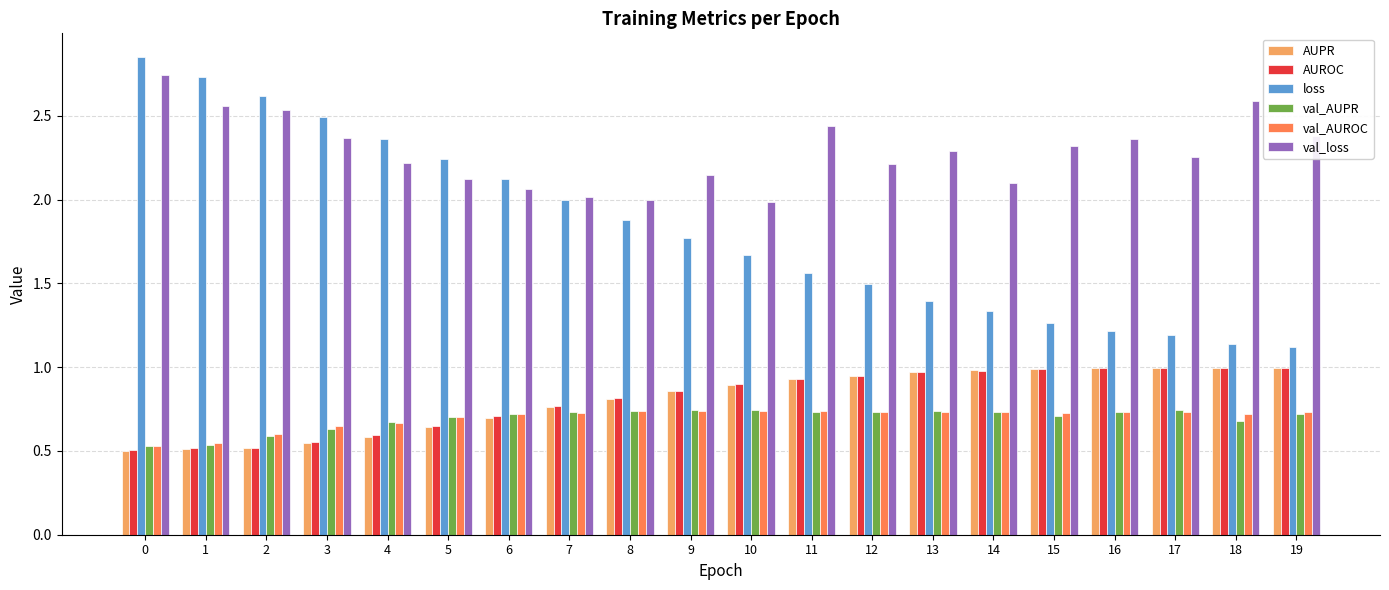

Which series has the largest range (max minus min)?

loss